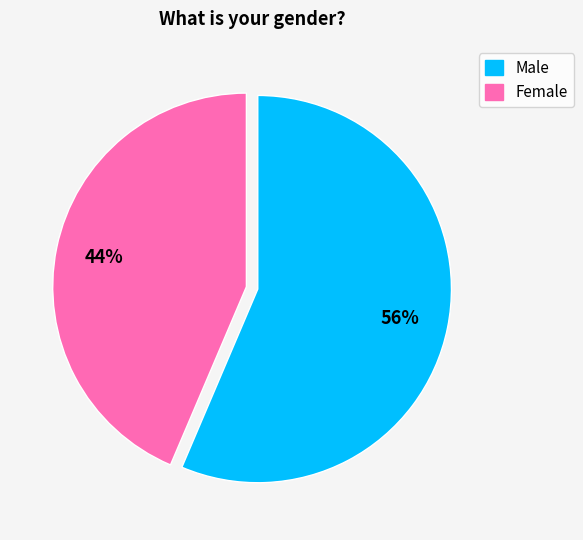

What is the largest slice in the pie chart?

Female